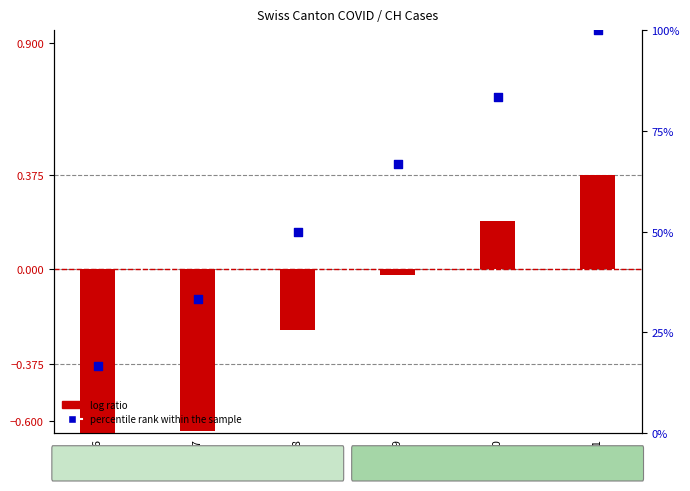

What are all the series names shown in the legend?

log ratio, percentile rank within the sample